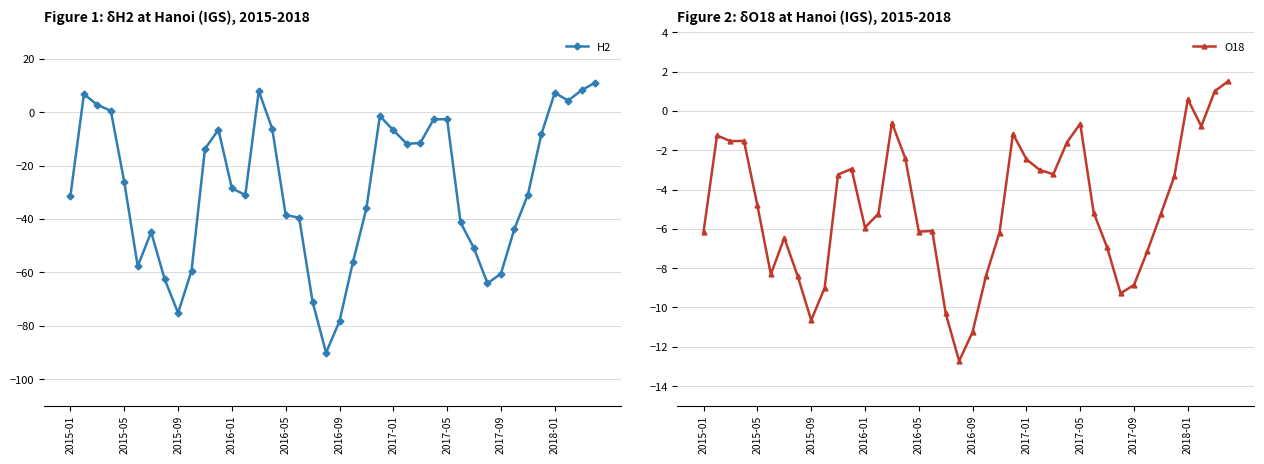

How many interior local peaks does the H2 series have?

6